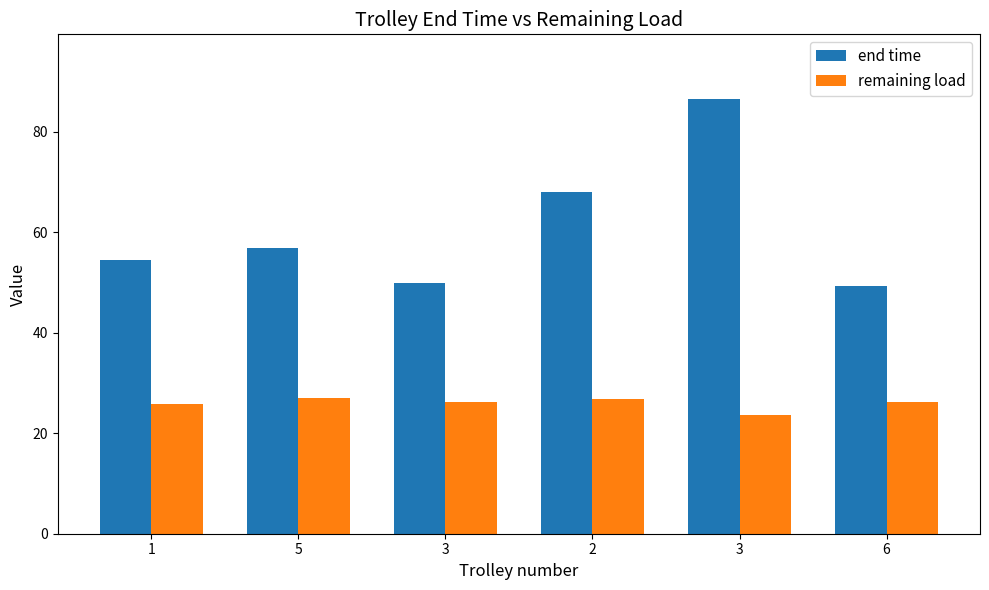

Reading right to left, transcribe all the data shown in this chart.

end time: 6=49.4	3=86.5	2=68.1	3=50.0	5=57.0	1=54.5
remaining load: 6=26.2	3=23.7	2=26.8	3=26.2	5=27.0	1=25.7